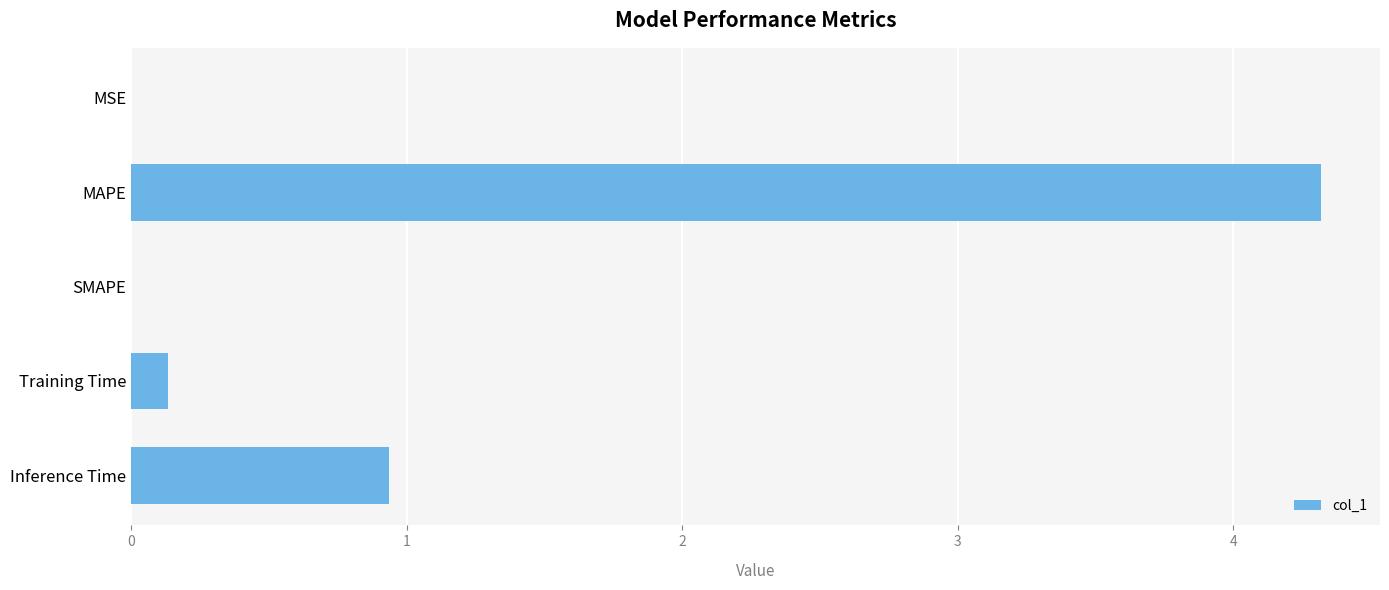

What is the sum of the values at Inference Time and MAPE?

5.3